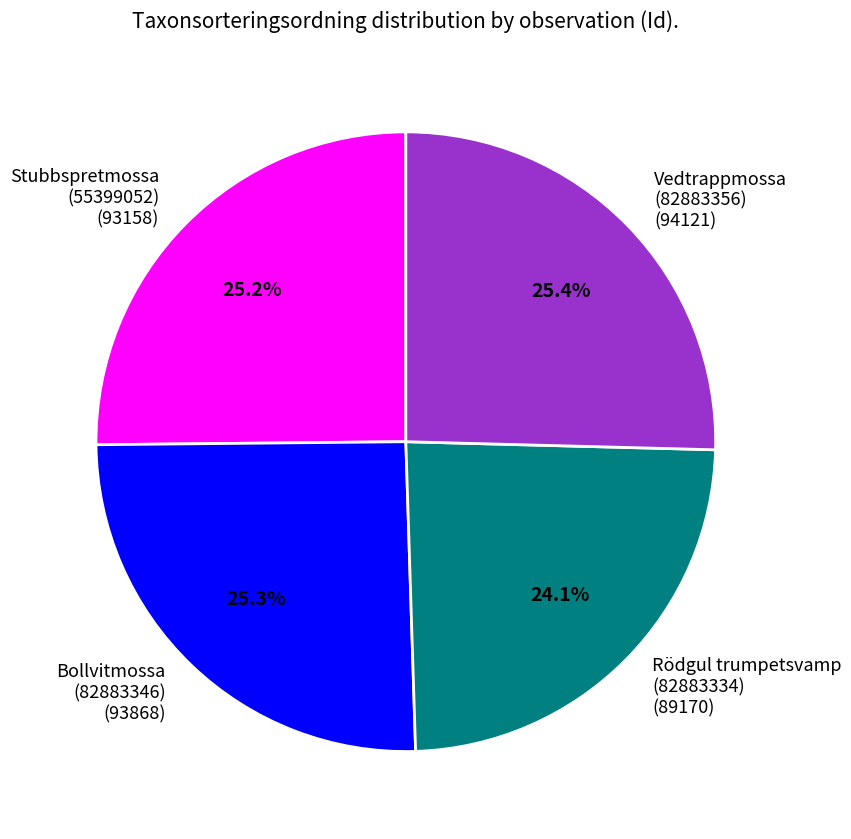

Which slice is the smallest?

Rödgul trumpetsvamp (82883334)